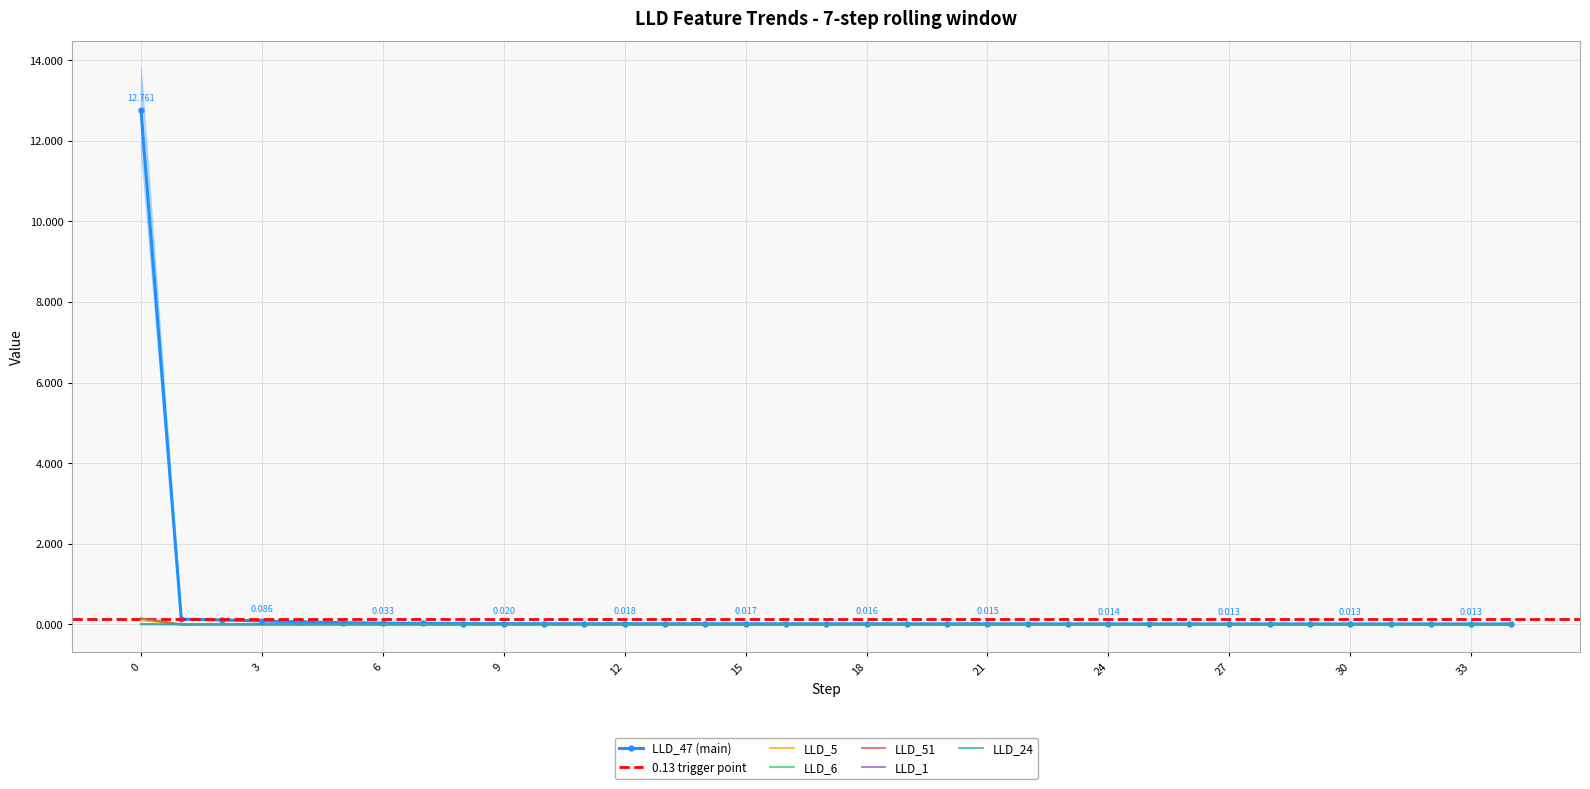

The LLD_24 series shows -0.0 at 17. True or false?

False